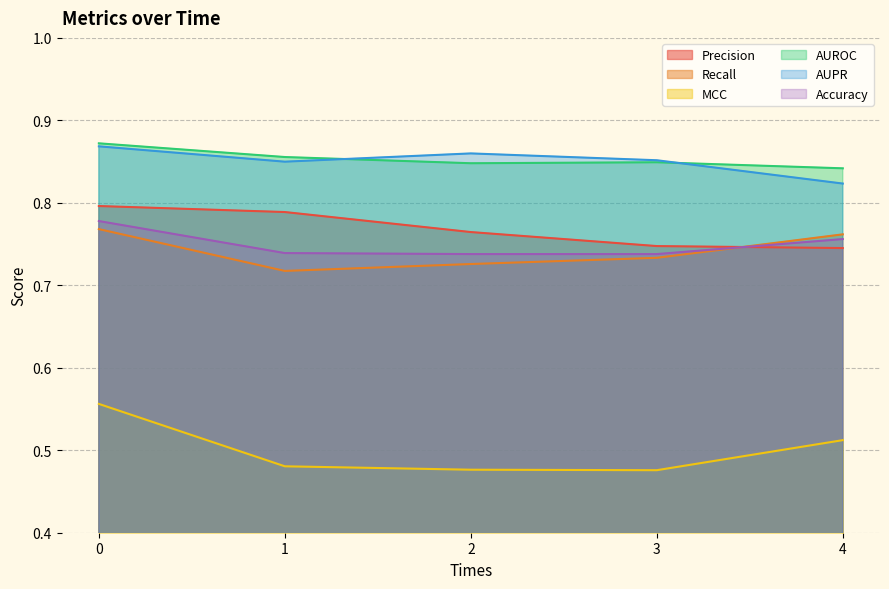

At which label is AUROC closest to 0?

4